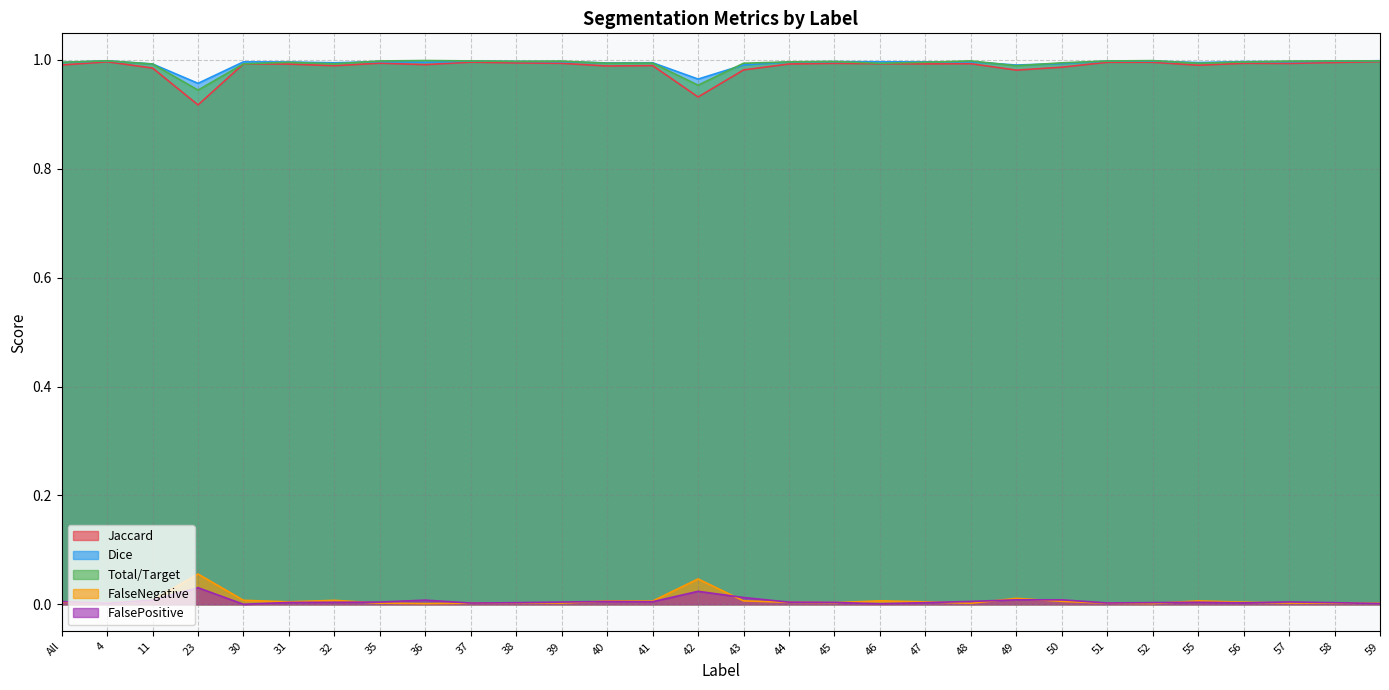

Between which two adjacent categories do FalseNegative and Dice first intersect?

32 and 35